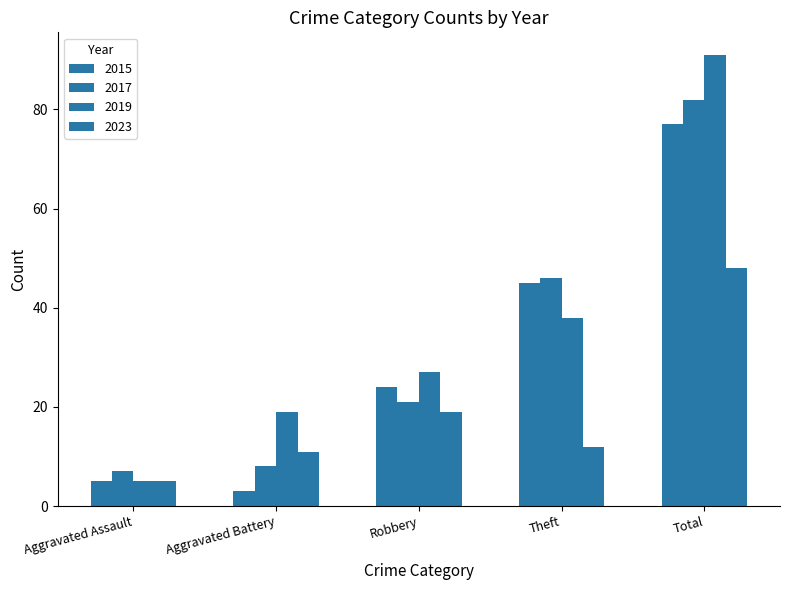

Which label corresponds to the largest value in the chart?

Total